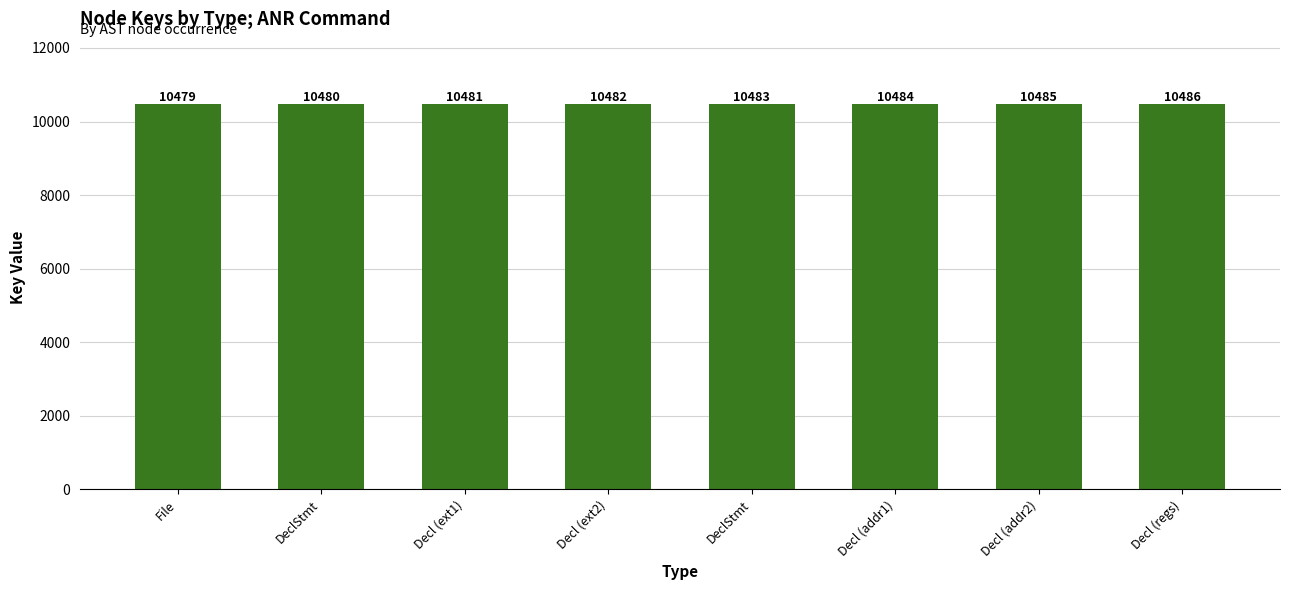

How many bars are there in total?

8